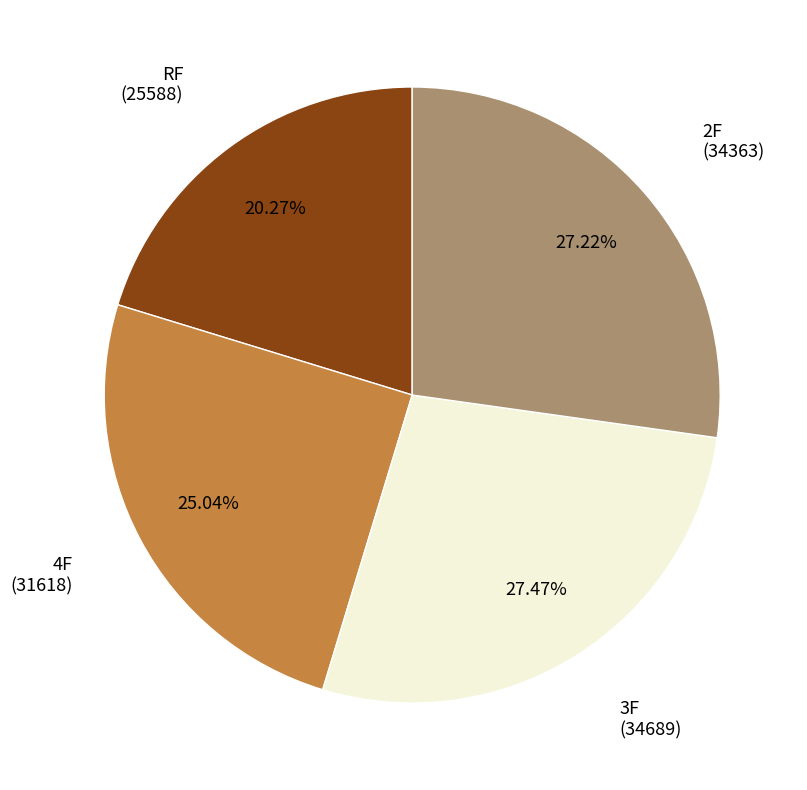

Is there a majority slice in this chart?

No